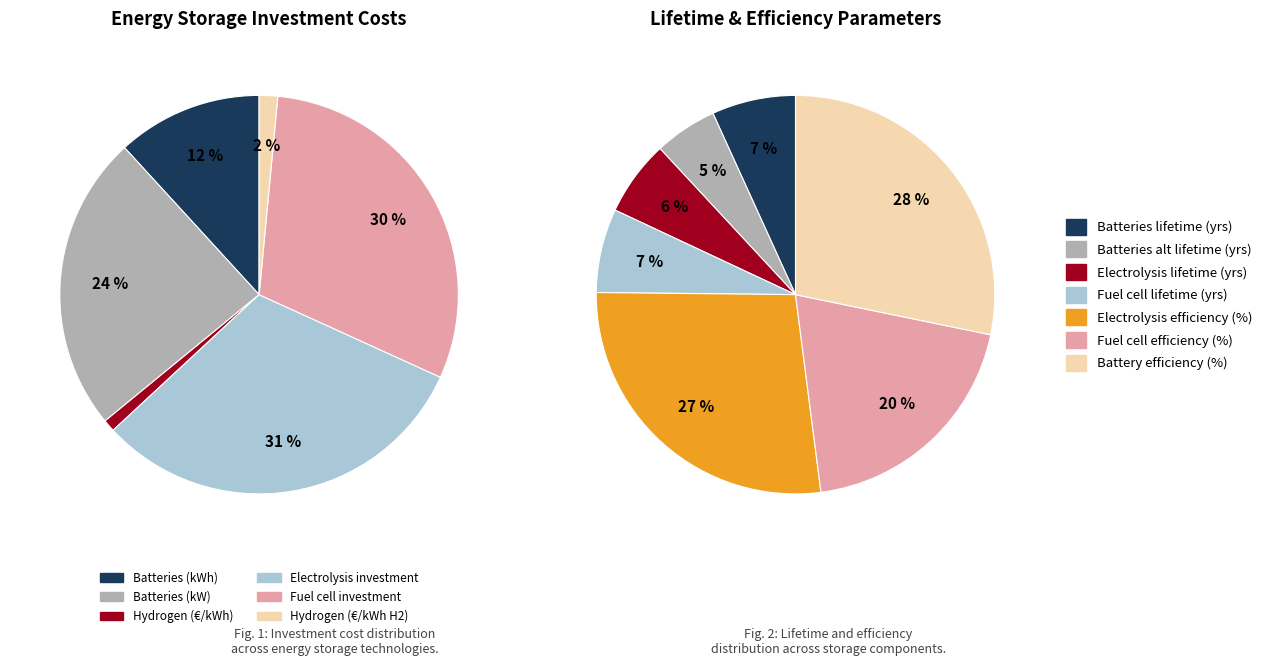

Do Batteries (kW) and Hydrogen (€/kWh) together represent more than half of the pie?

No